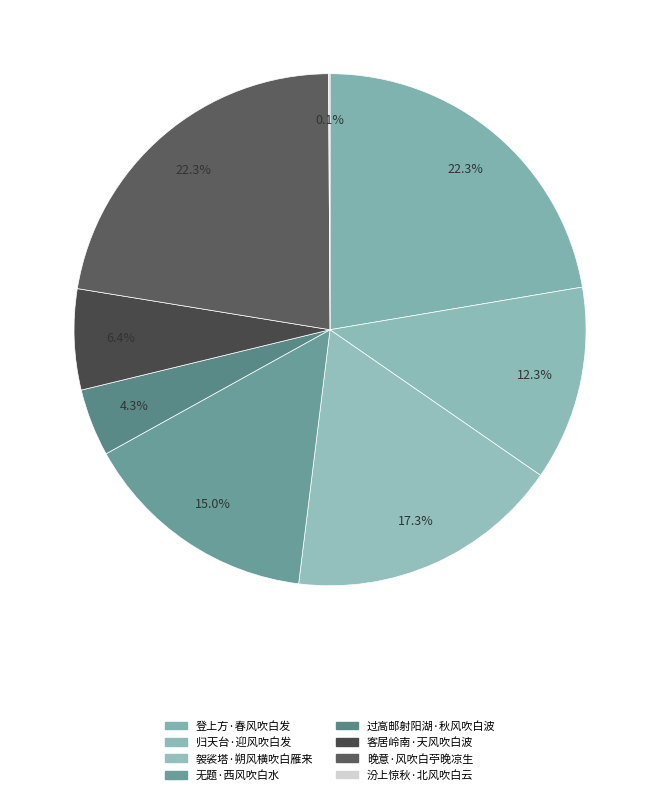

Is there a majority slice in this chart?

No